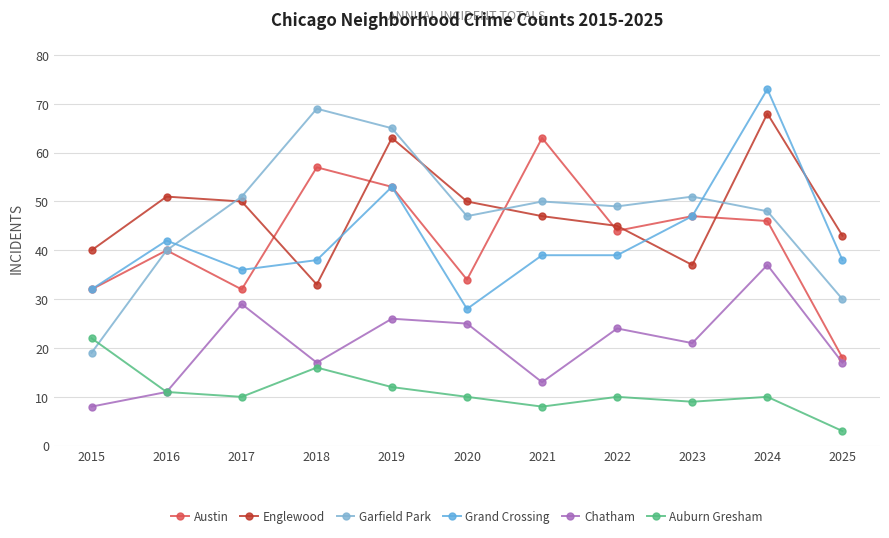

How many times do Grand Crossing and Englewood cross each other?

4